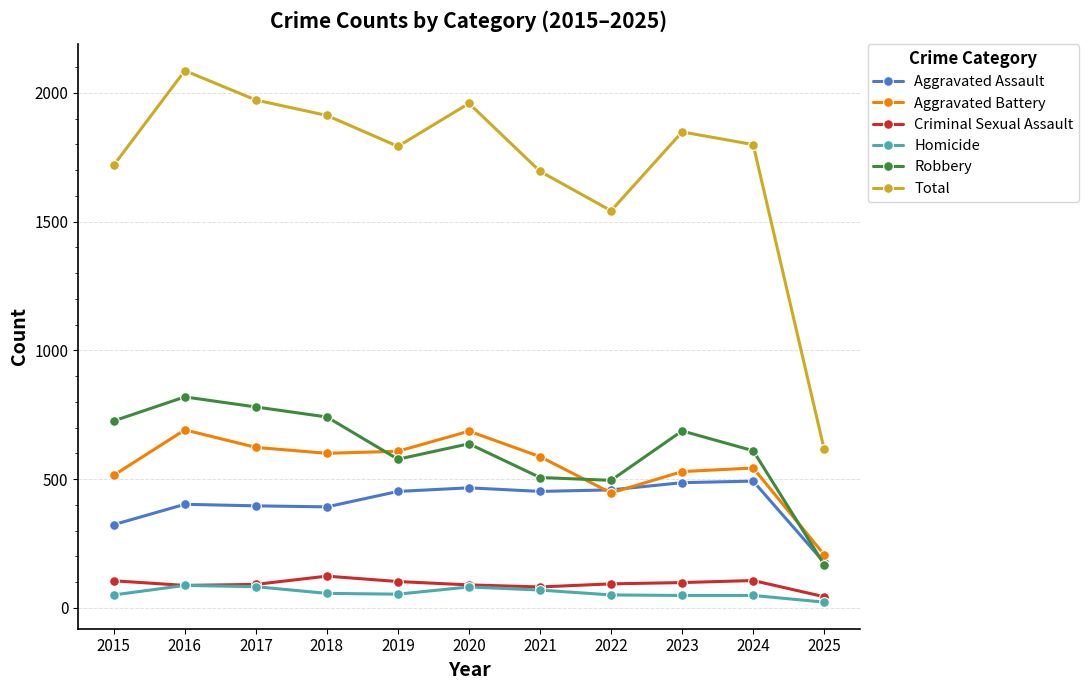

How many interior local peaks does the Robbery series have?

3